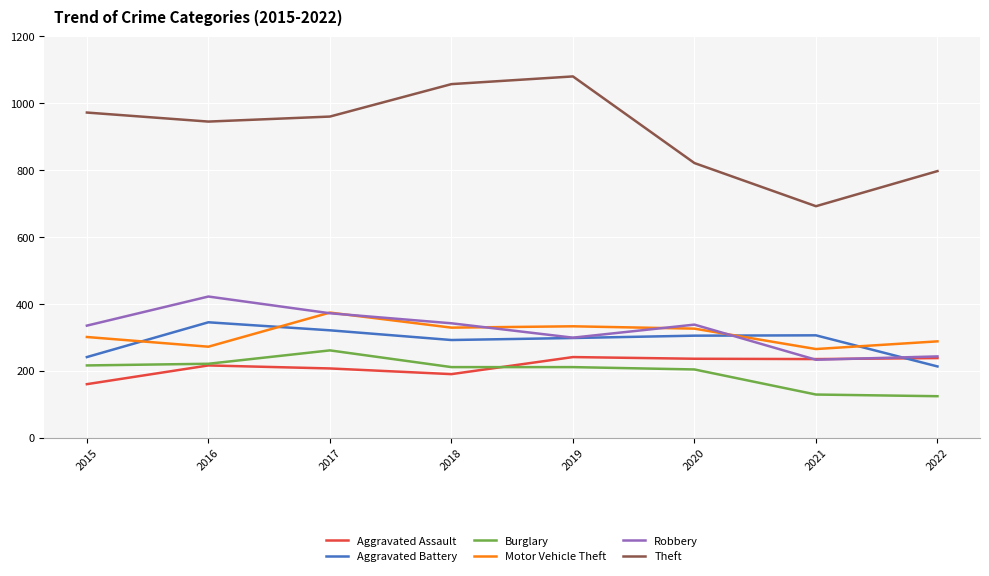

Which series has the largest total across all categories?

Theft